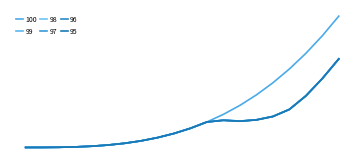

Does the chart display data point markers on the line(s)?

No